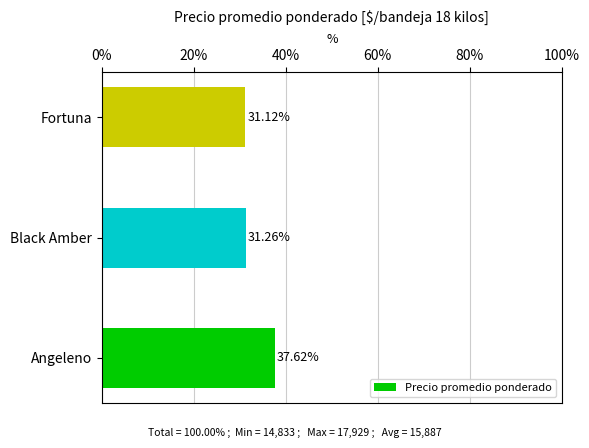

What is the change in value from Angeleno to Fortuna?

-6.5